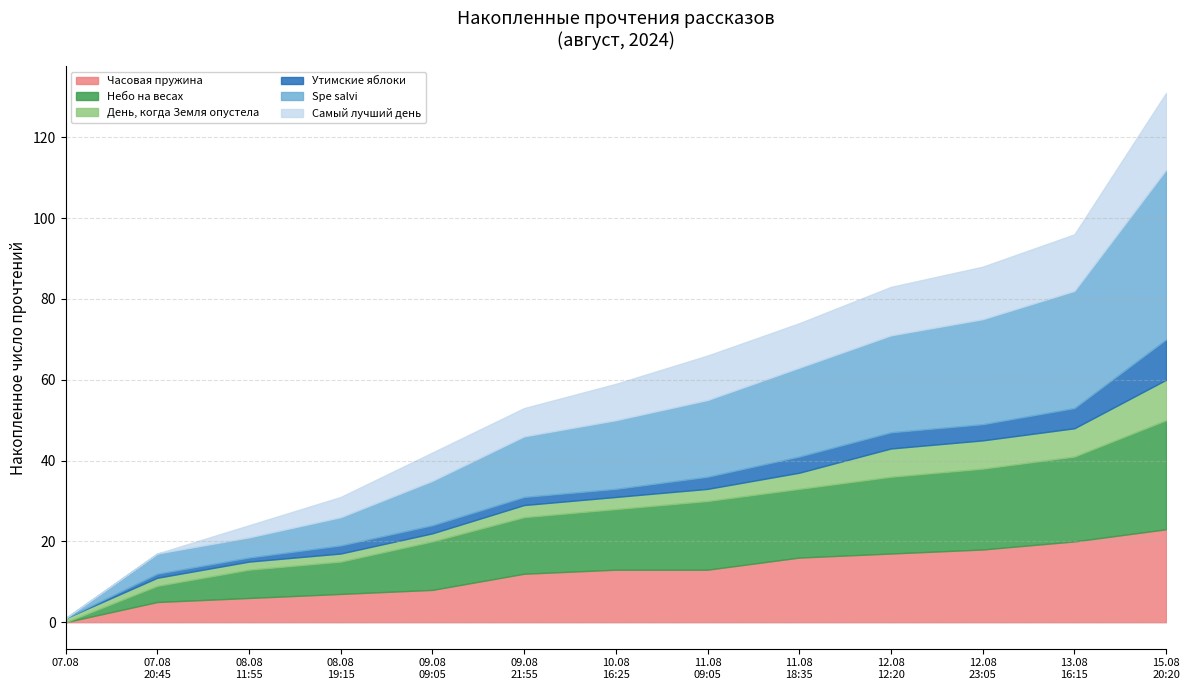

True or false: Spe salvi and Самый лучший день cross at least once.

False